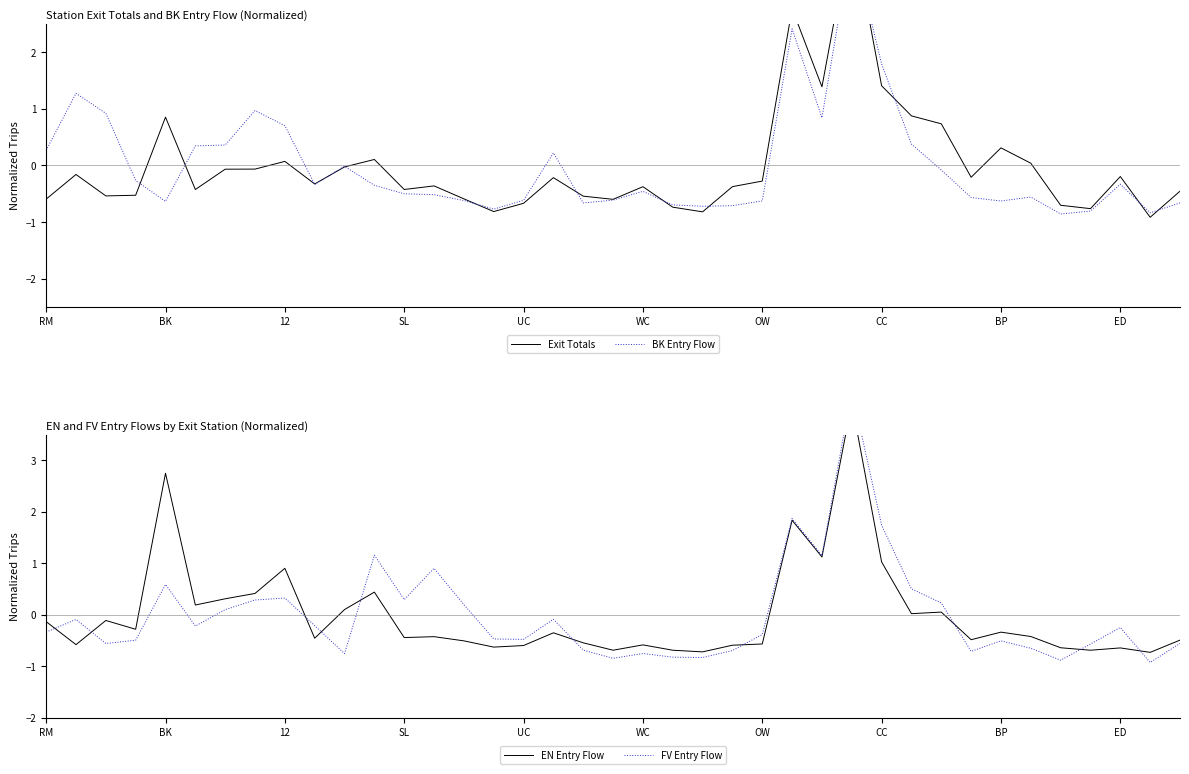

Where does the BK Entry Flow series first go above 0?

RM